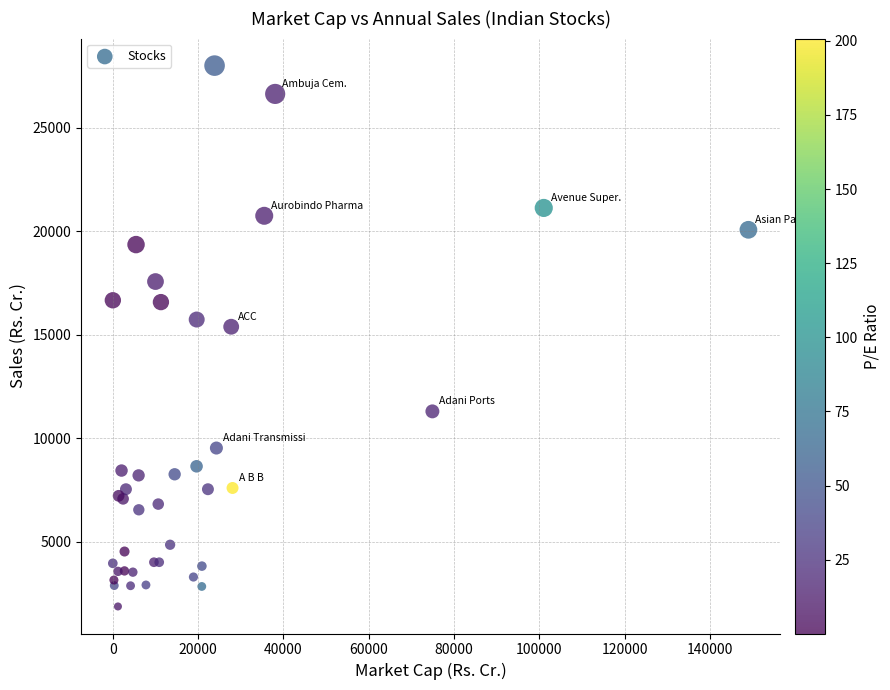

What Y value in the scatter plot is closest to 14948?

15397.7